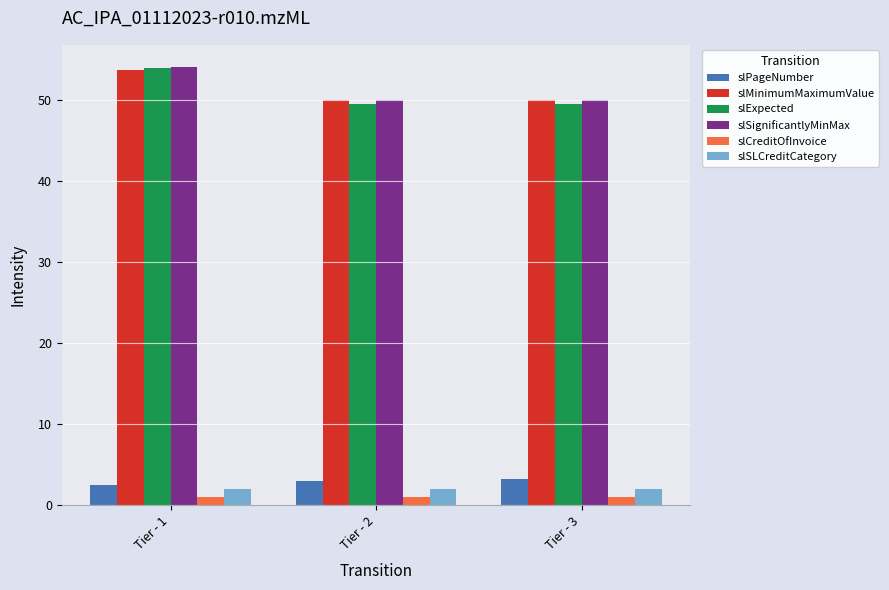

What is the lowest value of the slExpected series?

49.5